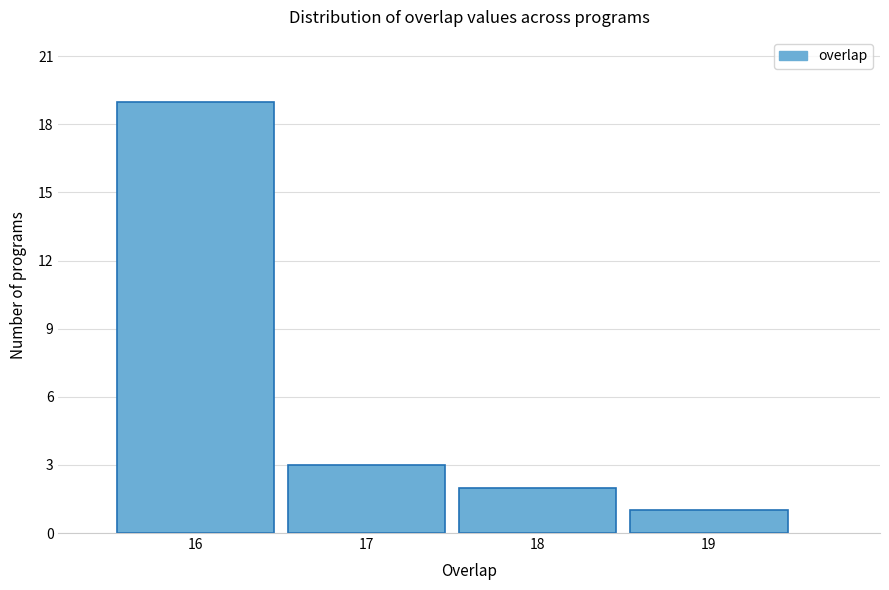

Reading left to right, list every bar in this chart as the range it spans on the x-axis followed by its height. The values are not printed on the chart, so give them approximately, as read against the axis.

15.5 to 16.5: 19
16.5 to 17.5: 3
17.5 to 18.5: 2
18.5 to 19.5: 1